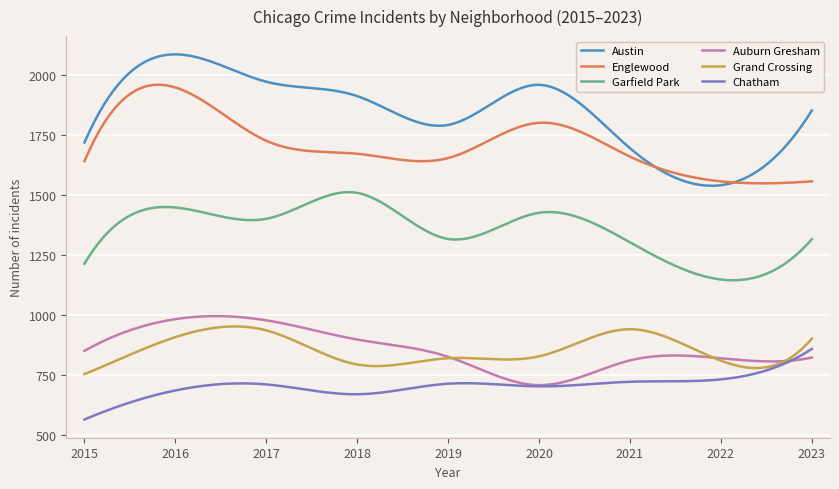

Which series has the widest spread of values?

Austin